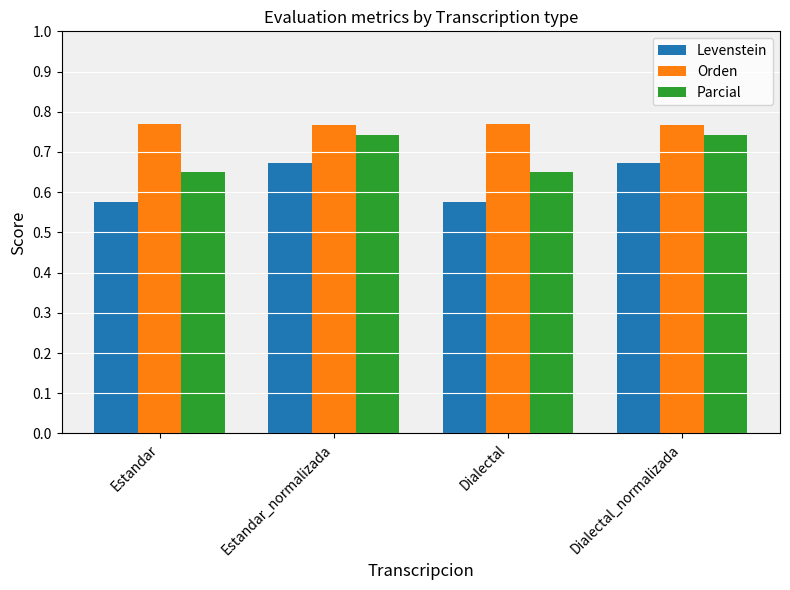

The value of Orden at Estandar_normalizada is 0.5. True or false?

False